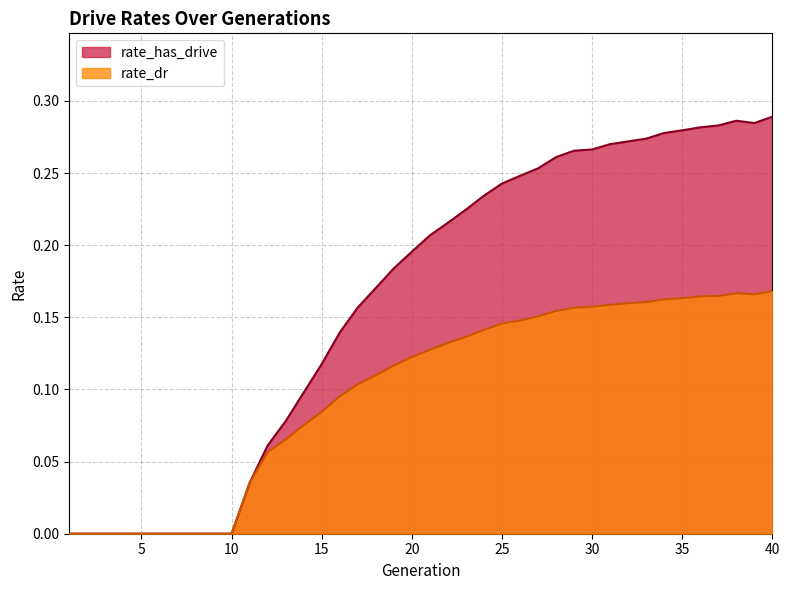

Where is the first local minimum for rate_has_drive?

39